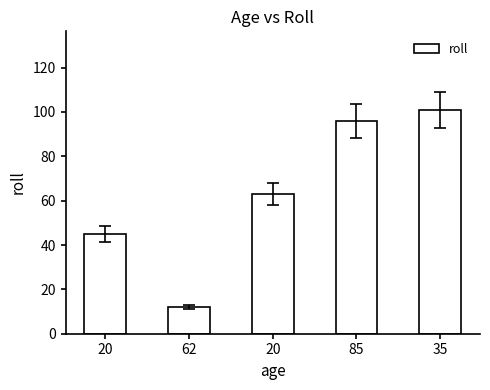

Where does the data first go above 63?

85